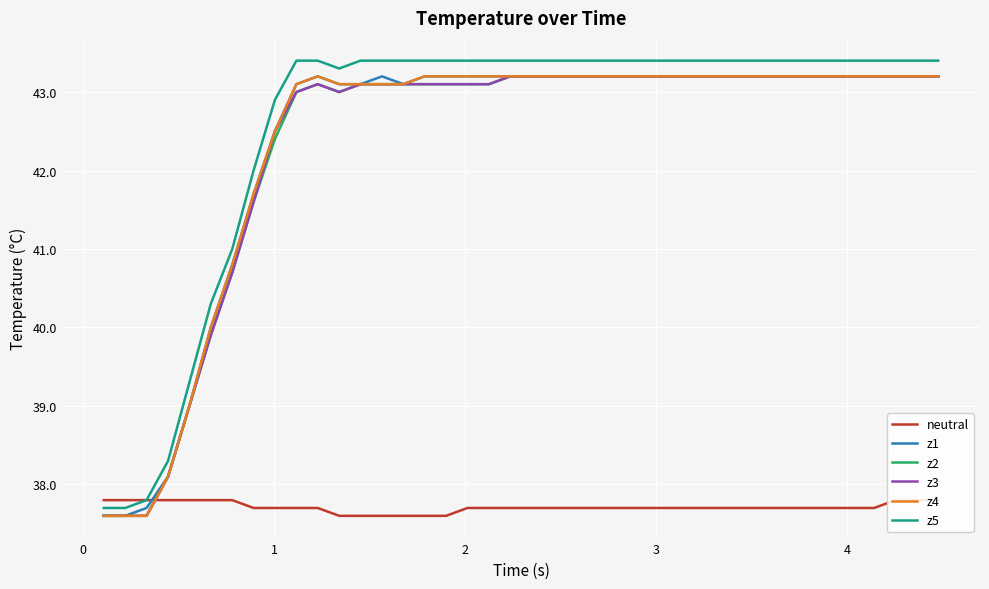

What is the highest value of the z2 series?

43.2